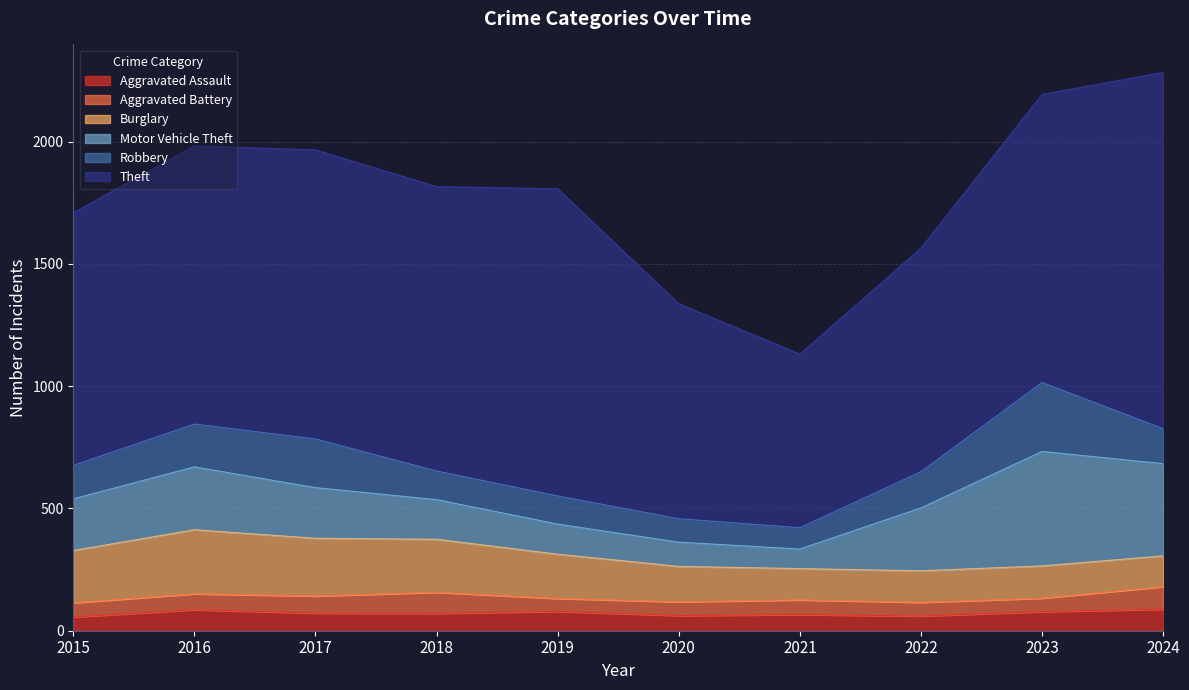

Does the chart display data point markers on the line(s)?

No